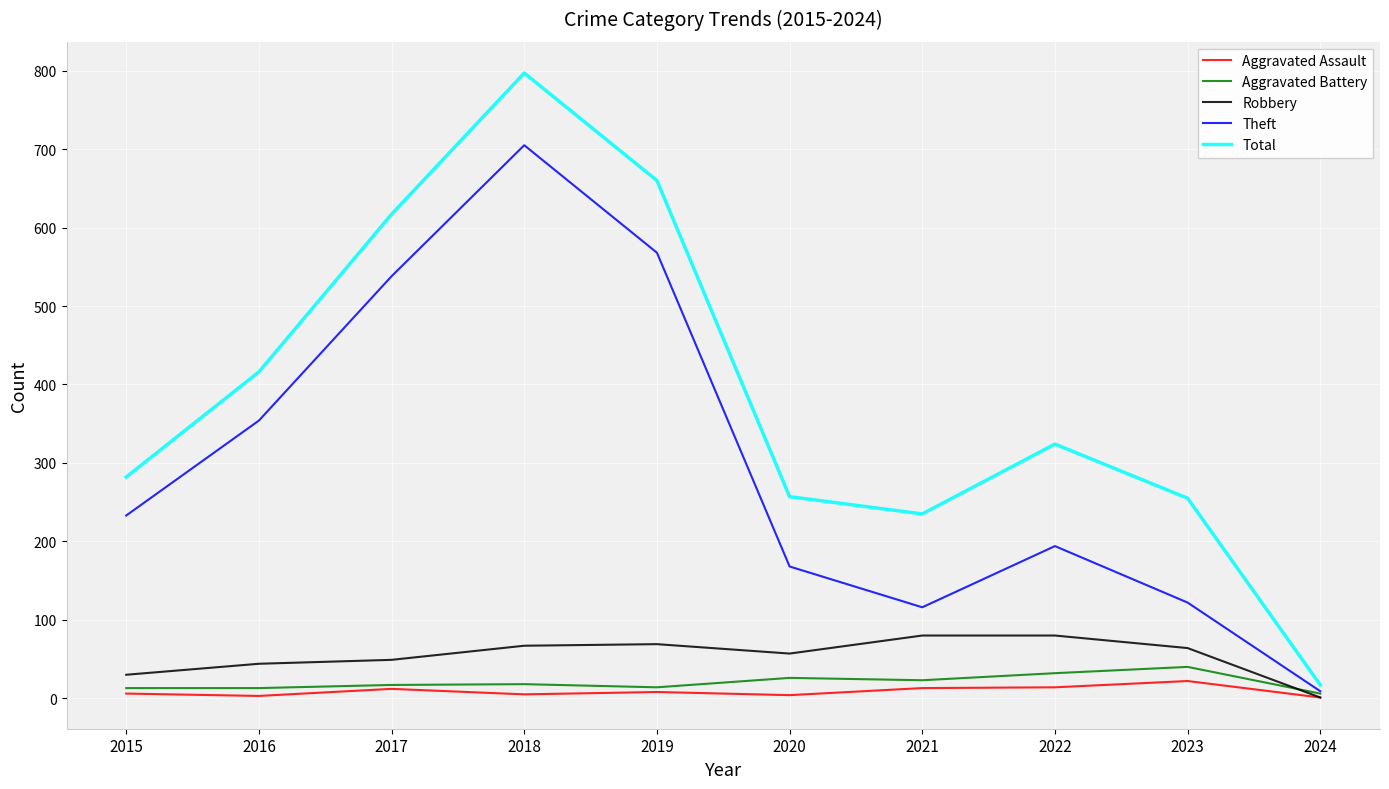

The Aggravated Battery series shows 6 at 2024. True or false?

True